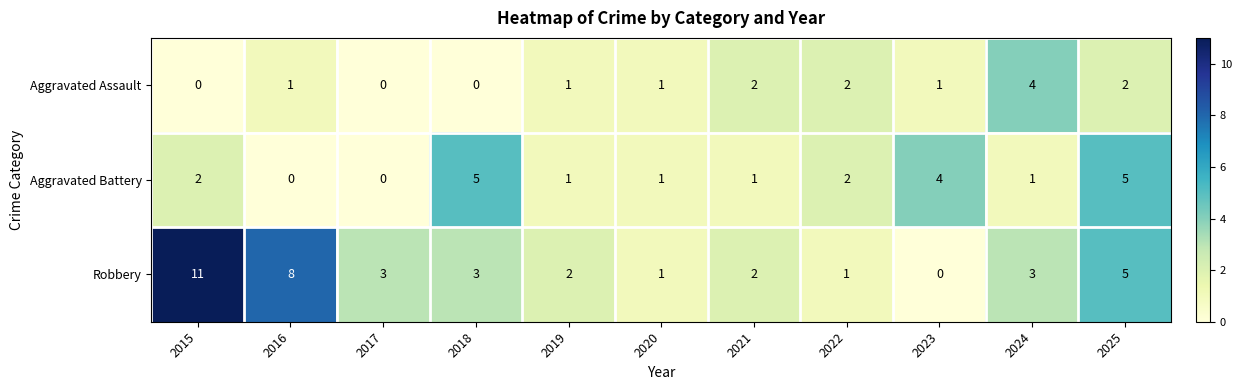

Which category has the lowest value in the Robbery series?

2023